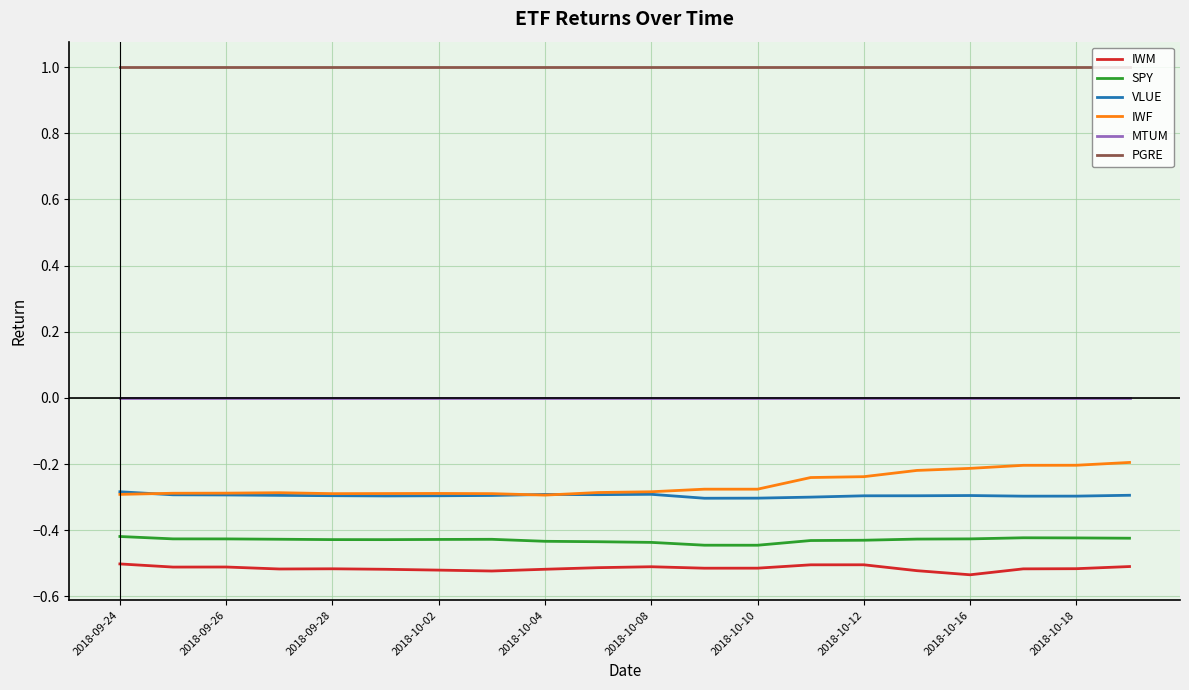

What is the maximum value shown in the chart?

1.0